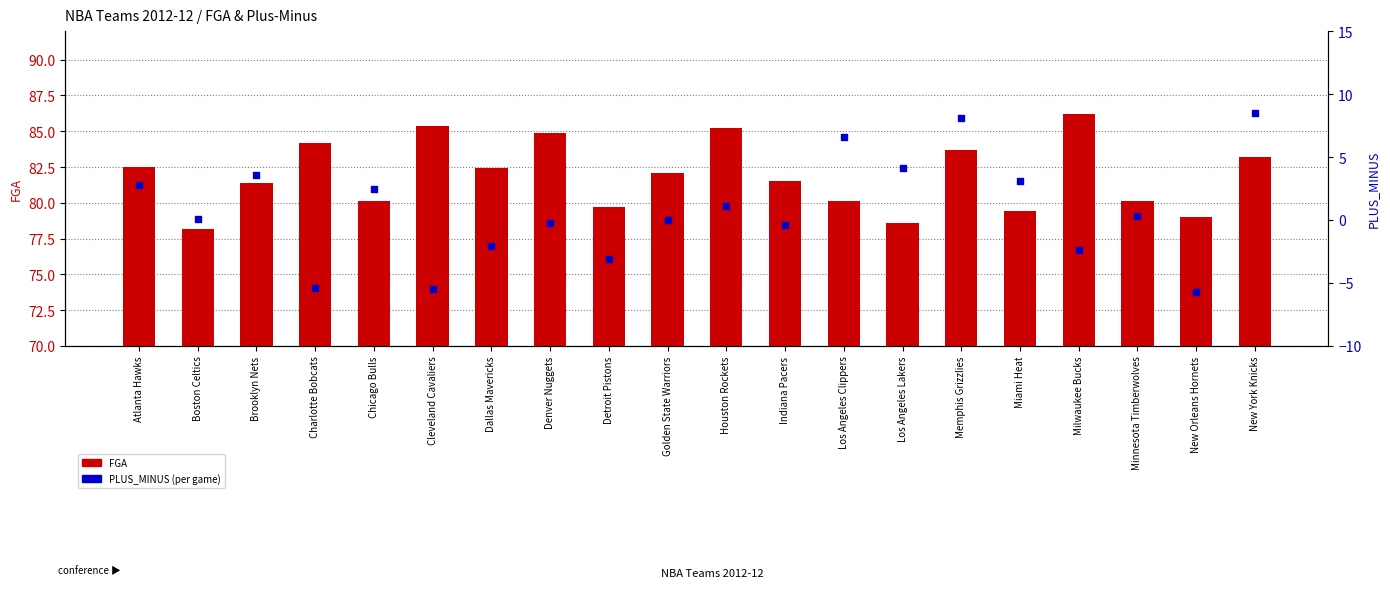

Which series contains the lowest Y value?

PLUS_MINUS